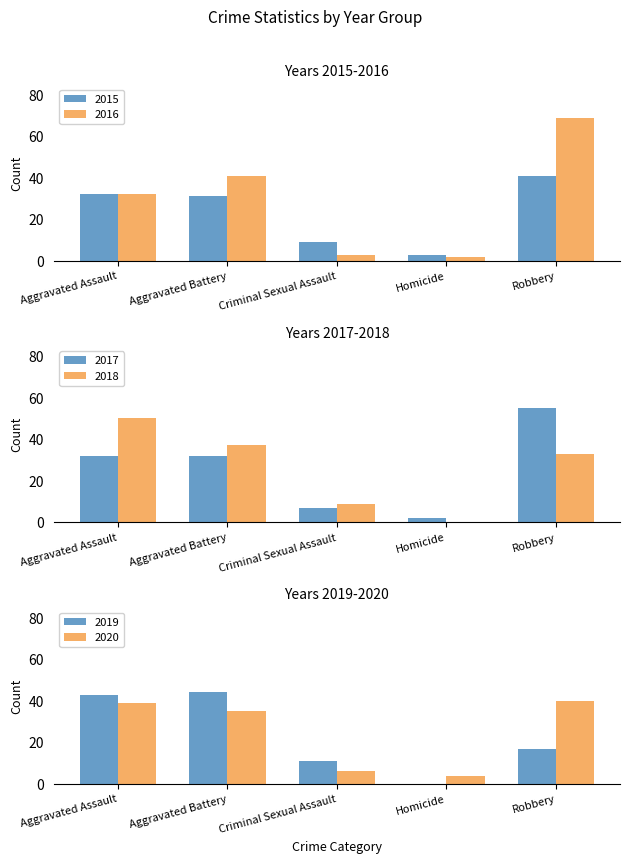

Between Aggravated Assault and Criminal Sexual Assault, which is larger?

Aggravated Assault